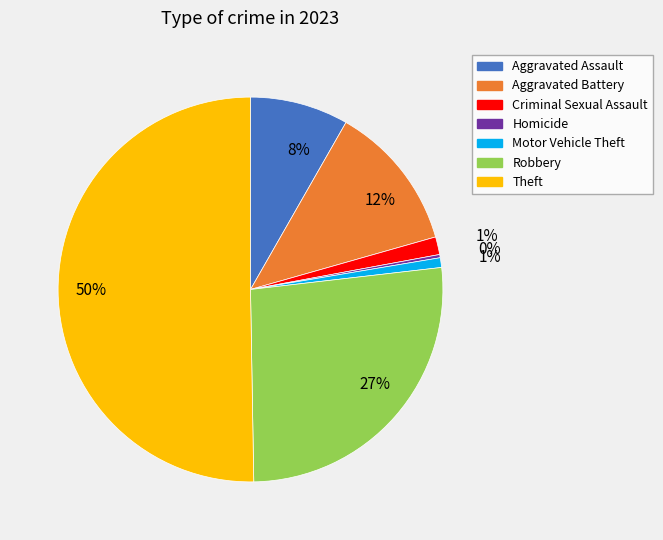

To the nearest percent, what is the average slice percentage?

14%